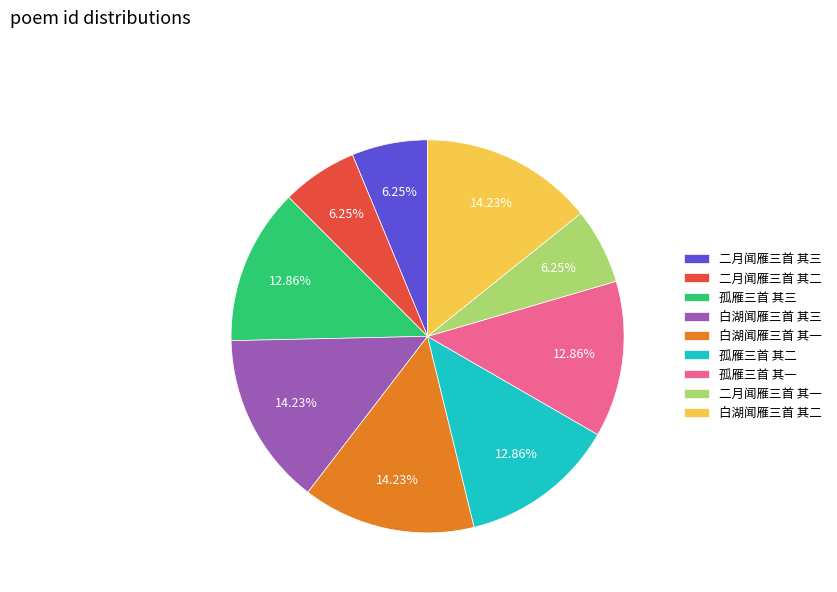

What percentage is NOT represented by 孤雁三首 其三?

87.1%